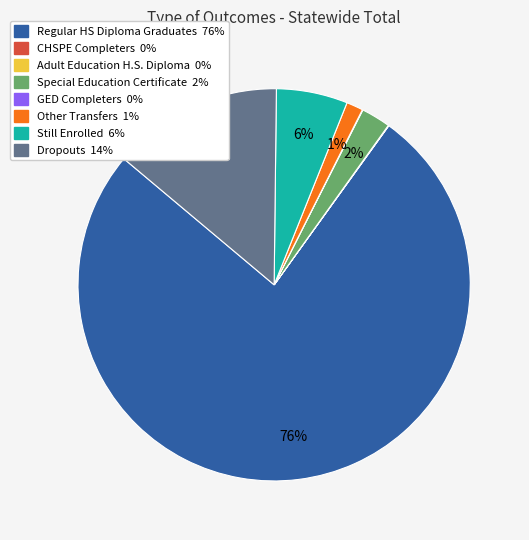

Combined, do Still Enrolled and Dropouts account for over 50%?

No